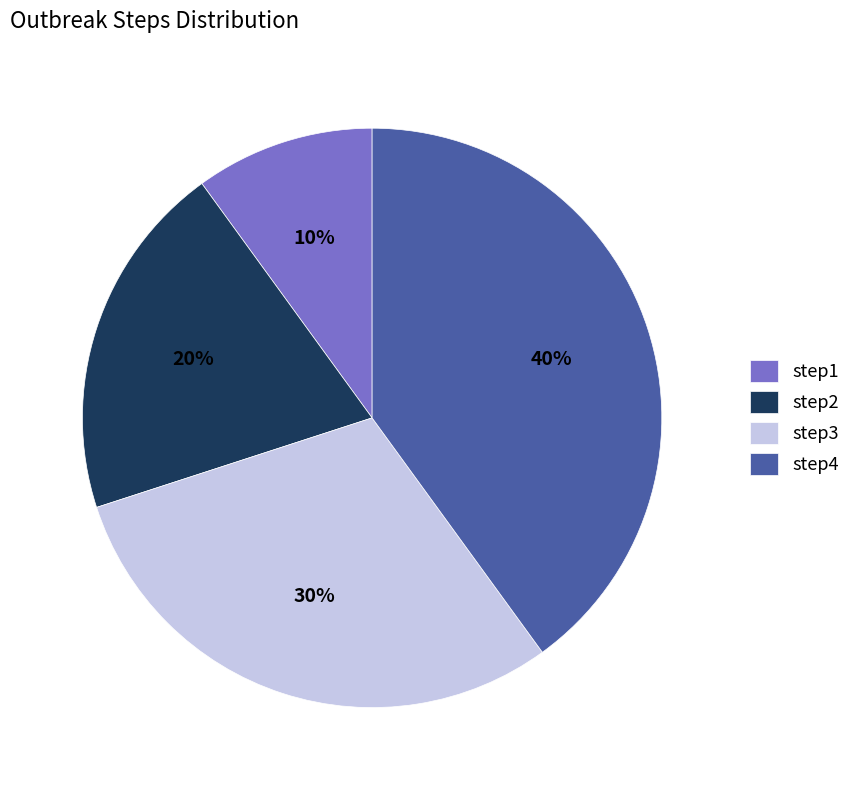

To the nearest percent, what percentage of the pie is step1?

10%